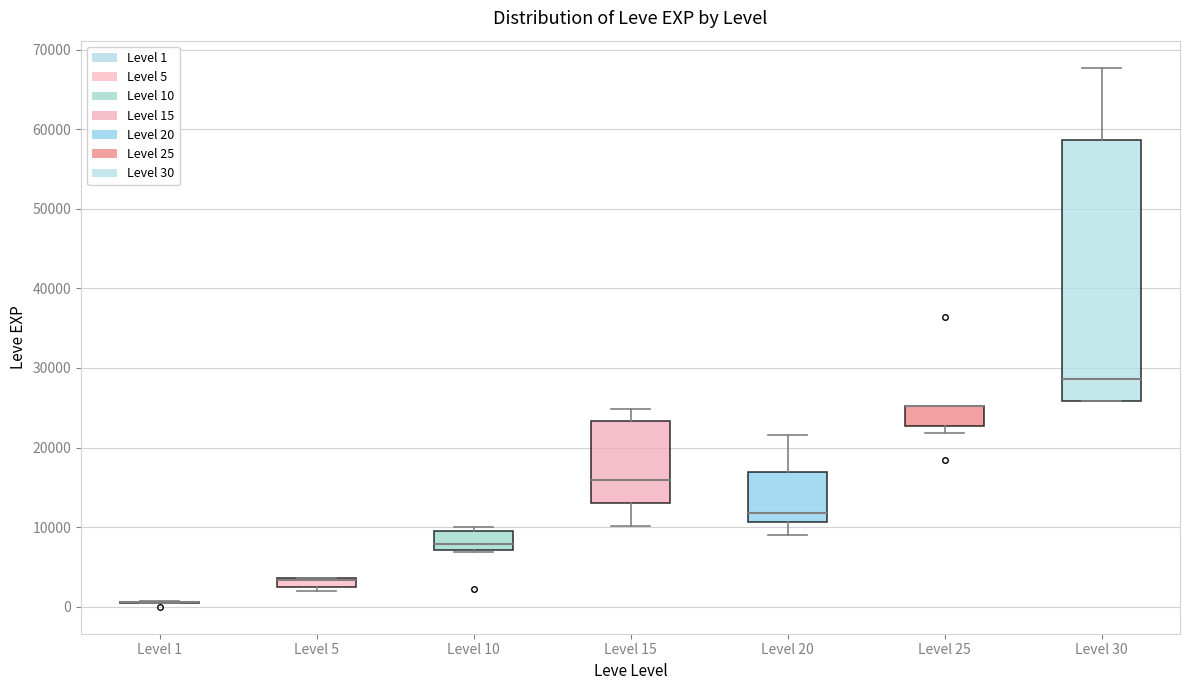

Where does the median line of the box for Level 20 sit on the y-axis? The values are not printed on the chart, so give them approximately, as read against the axis.

12000